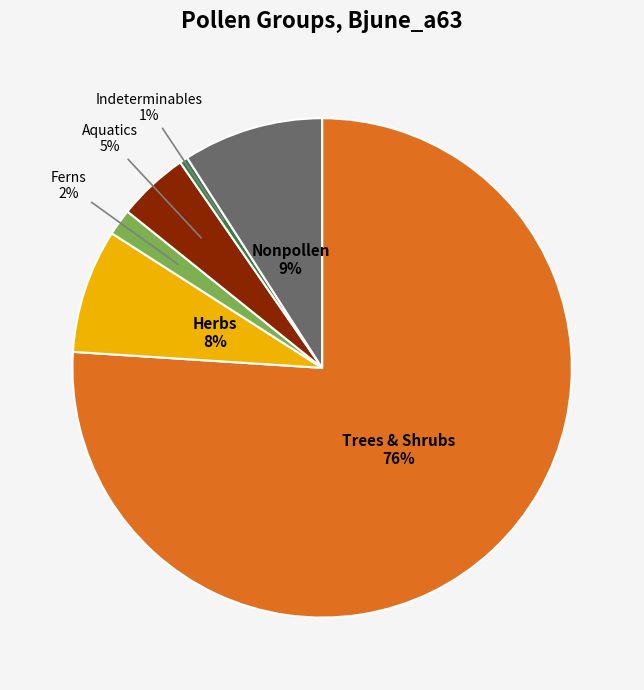

To the nearest percent, what is the average slice percentage?

17%